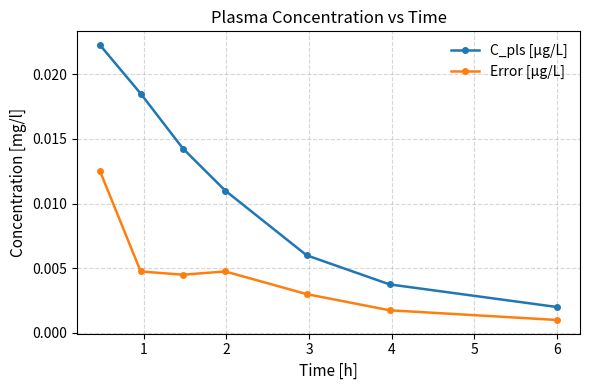

How many lines are shown in the chart?

2